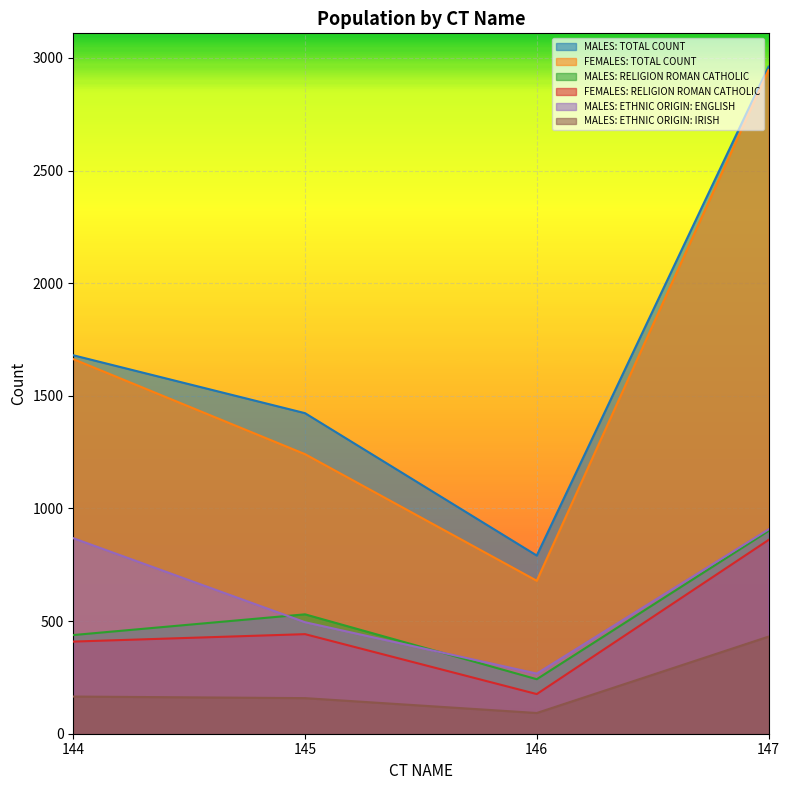

Reading right to left, list all the values displayed in this chart.

MALES: TOTAL COUNT: 2961	791	1423	1680
FEMALES: TOTAL COUNT: 2946	679	1241	1663
MALES: RELIGION ROMAN CATHOLIC: 900	242	530	438
FEMALES: RELIGION ROMAN CATHOLIC: 860	176	442	409
MALES: ETHNIC ORIGIN: ENGLISH: 907	267	495	868
MALES: ETHNIC ORIGIN: IRISH: 431	92	158	165